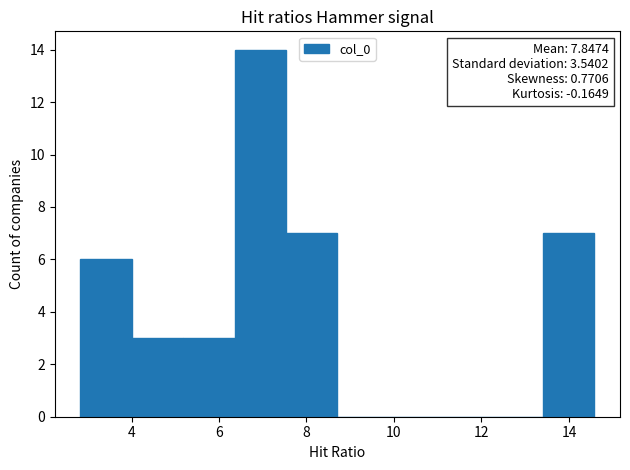

Which range on the x-axis has the tallest bar?

6.4 to 7.6